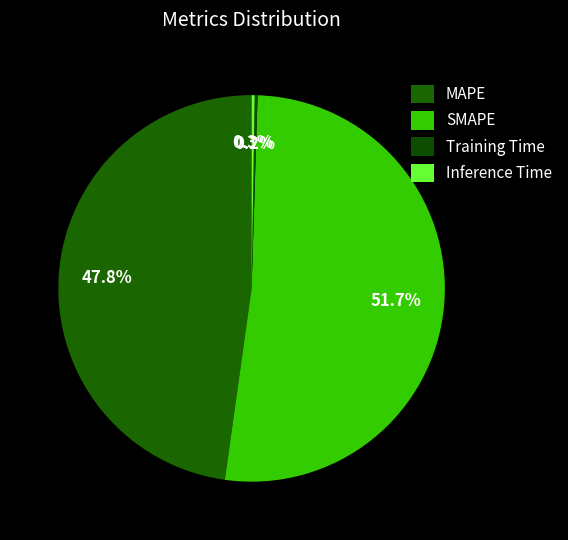

How many segments does this pie chart have?

4